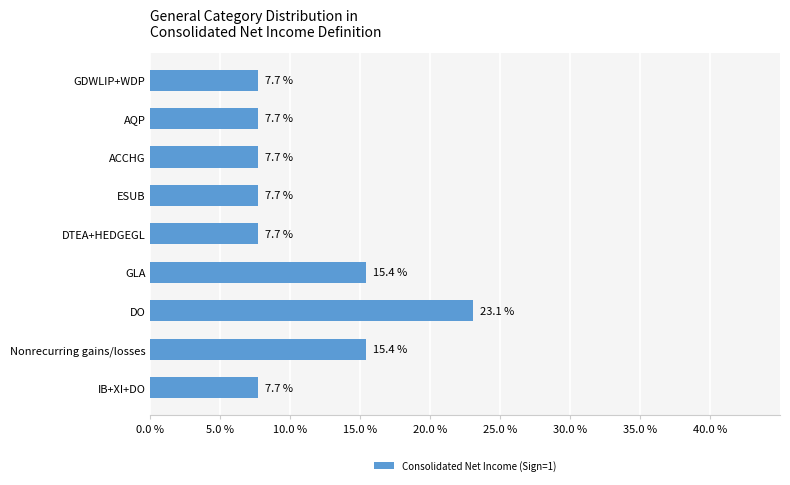

Reading top to bottom, transcribe all the data shown in this chart.

7.7	7.7	7.7	7.7	7.7	15.4	23.1	15.4	7.7